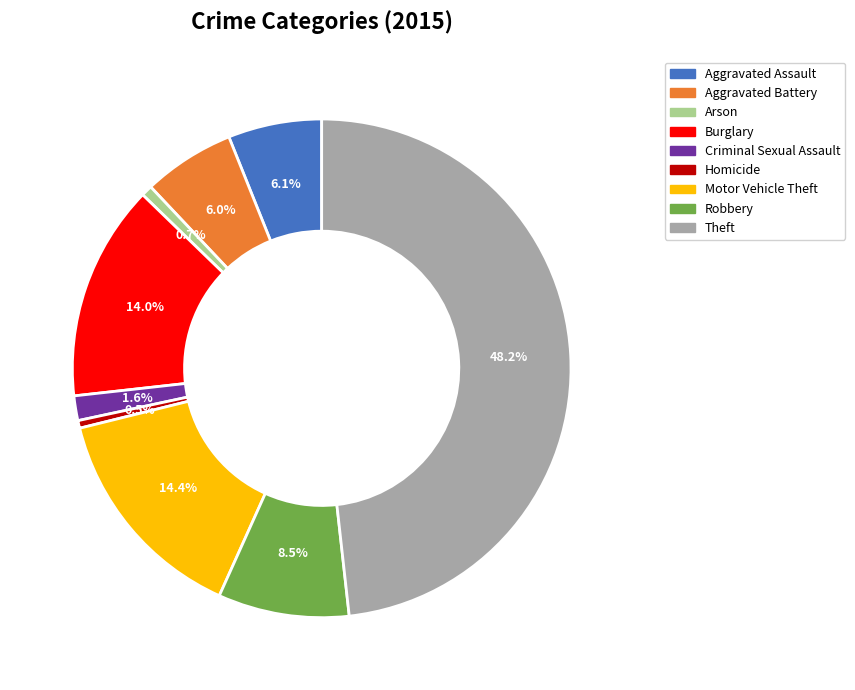

Which category has the biggest portion of the pie?

Theft